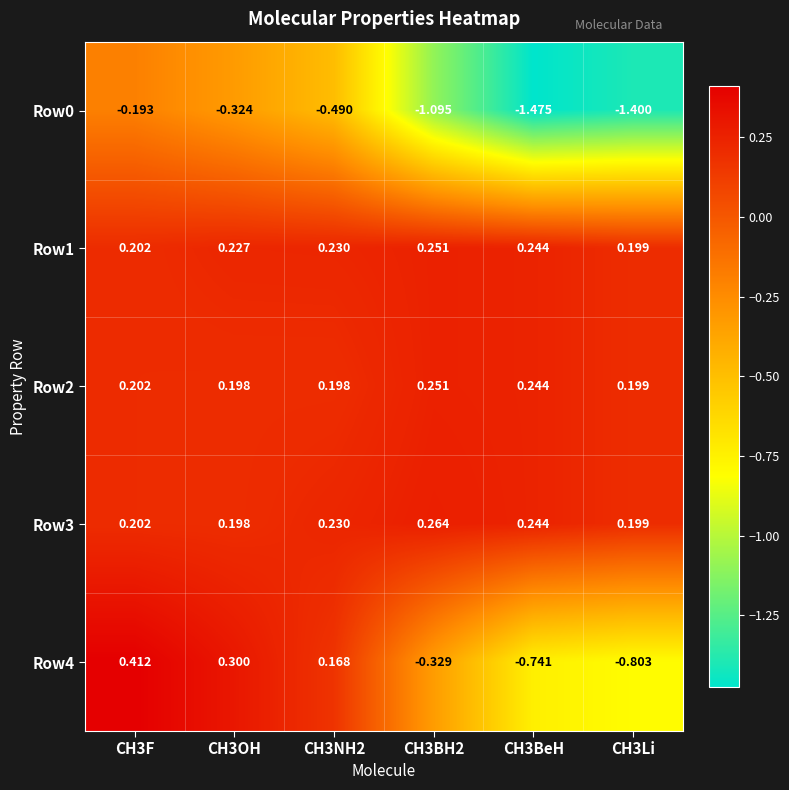

Between CH3BH2 and CH3Li, which series saw the biggest shift?

Row4